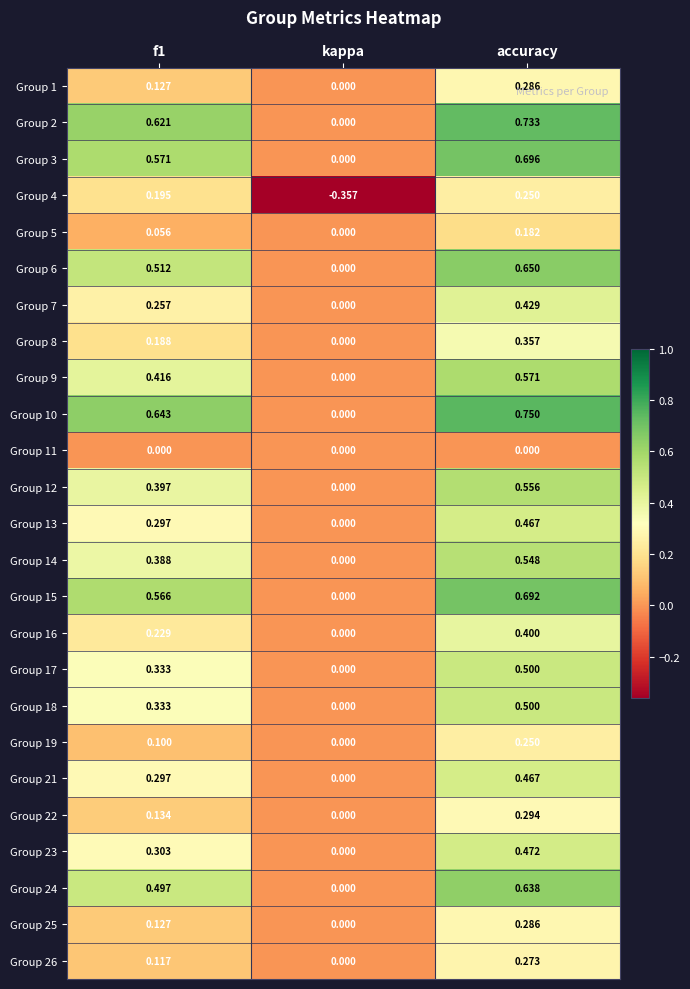

Where is Group 17 nearest to the value 0?

kappa